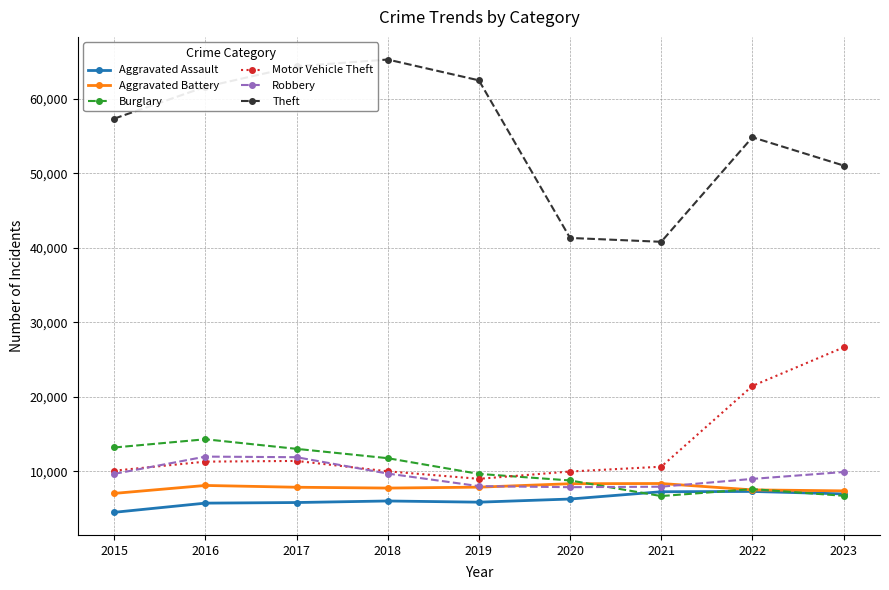

What are all the series names shown in the legend?

Aggravated Assault, Aggravated Battery, Burglary, Motor Vehicle Theft, Robbery, Theft